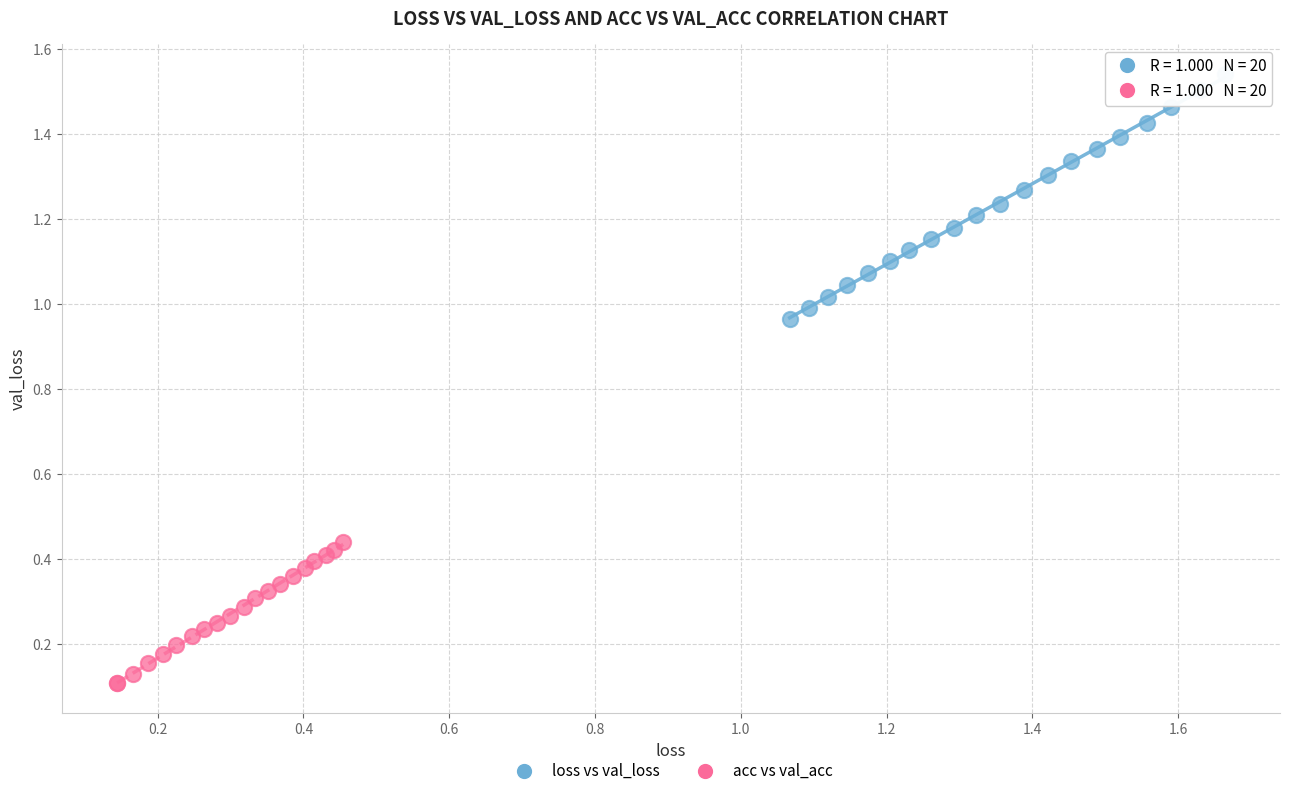

Which series contains the highest Y value?

loss vs val_loss